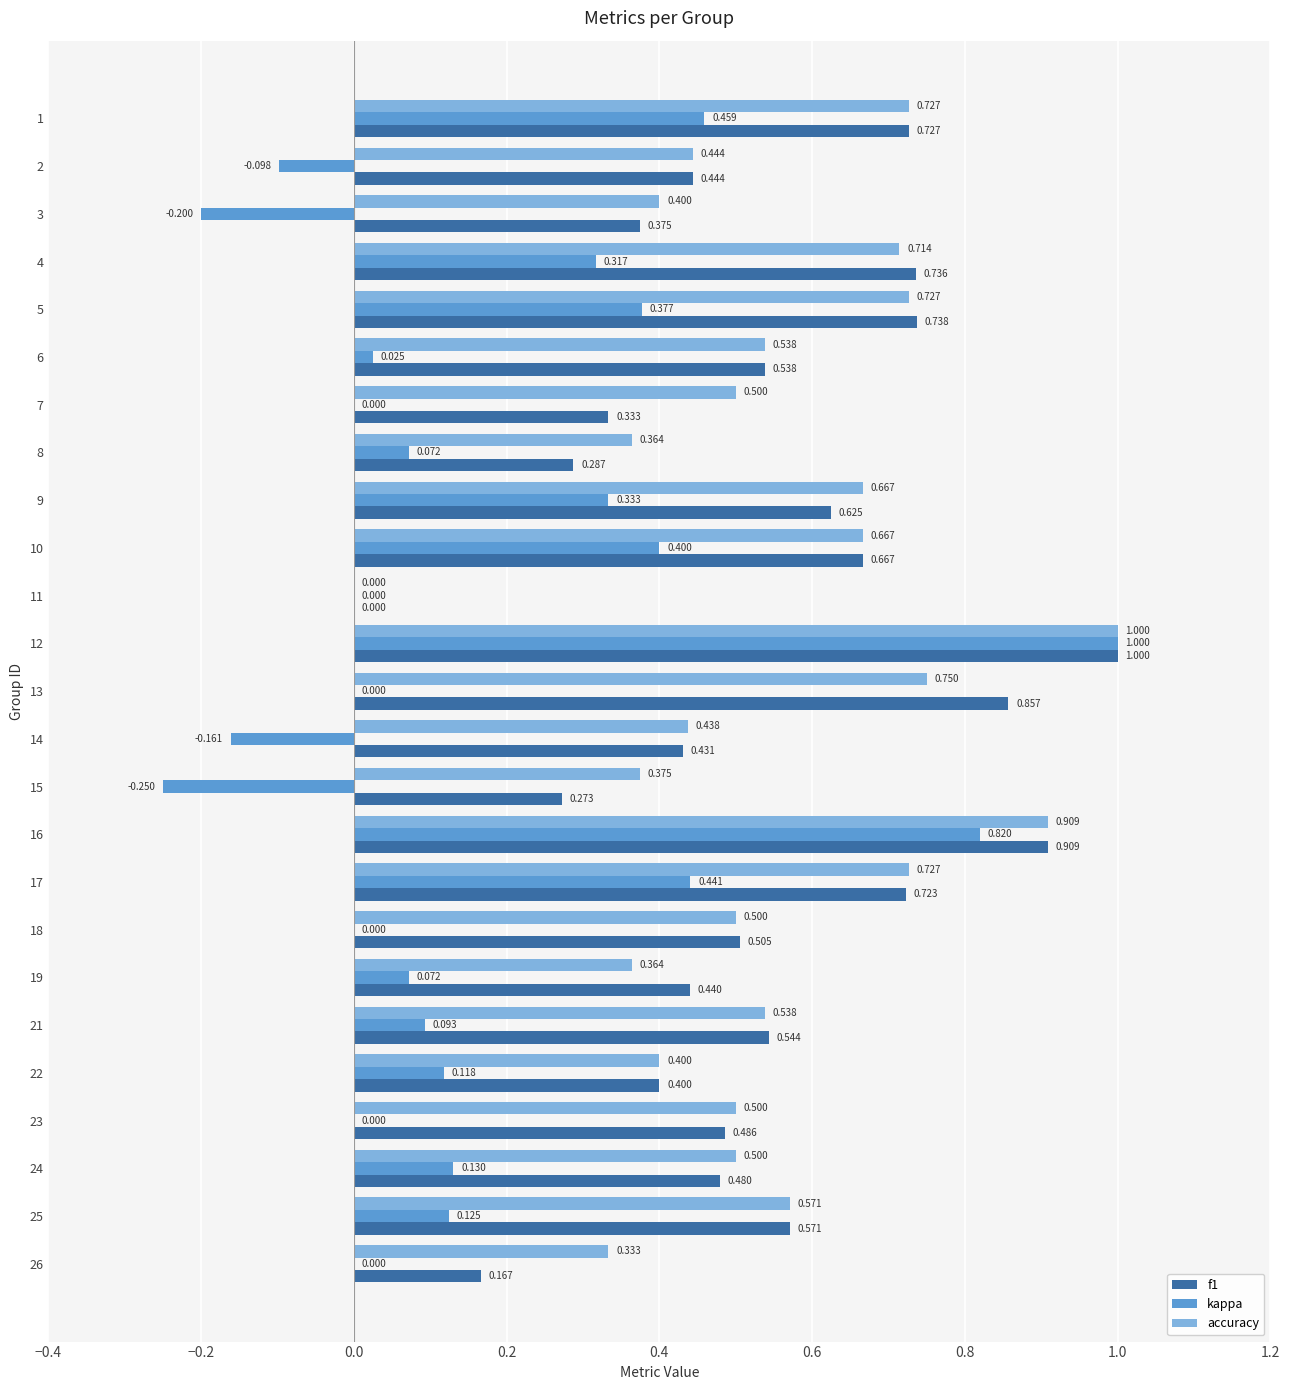

Which series changed the most between 6 and 25?

kappa